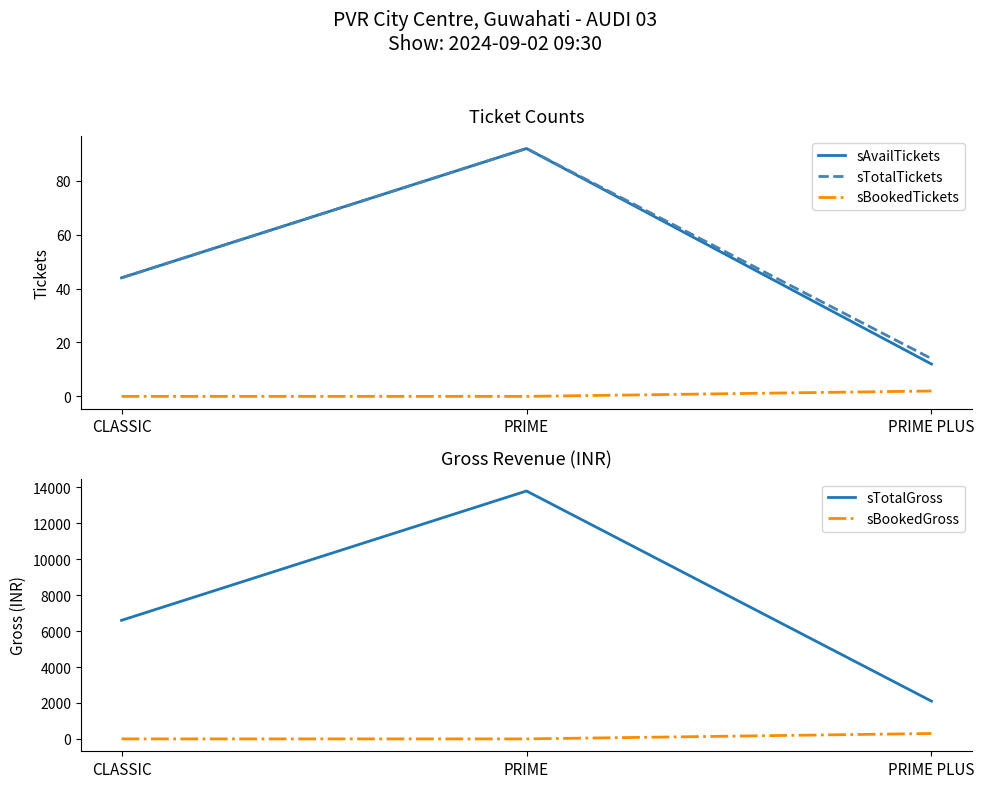

True or false: sBookedTickets has a value of 0 at PRIME.

True